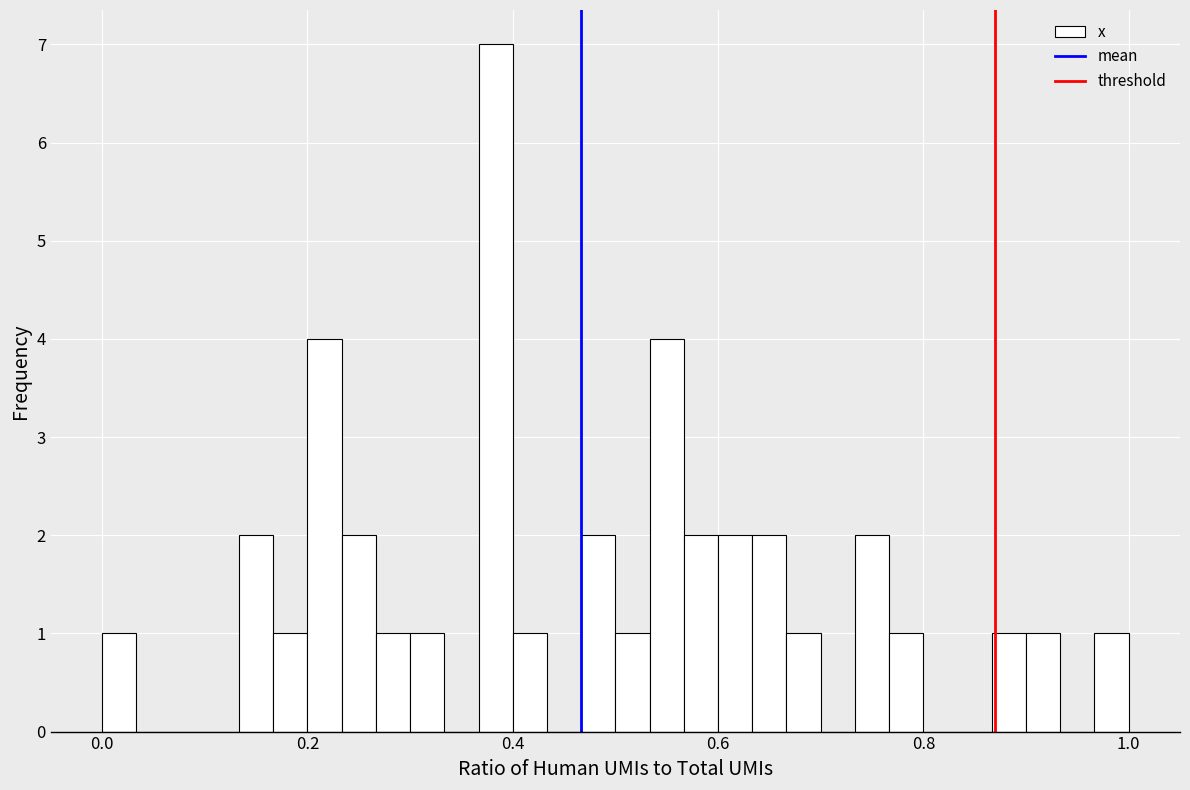

Read against the x-axis, roughly where is the centre of the tallest bar?

0.38